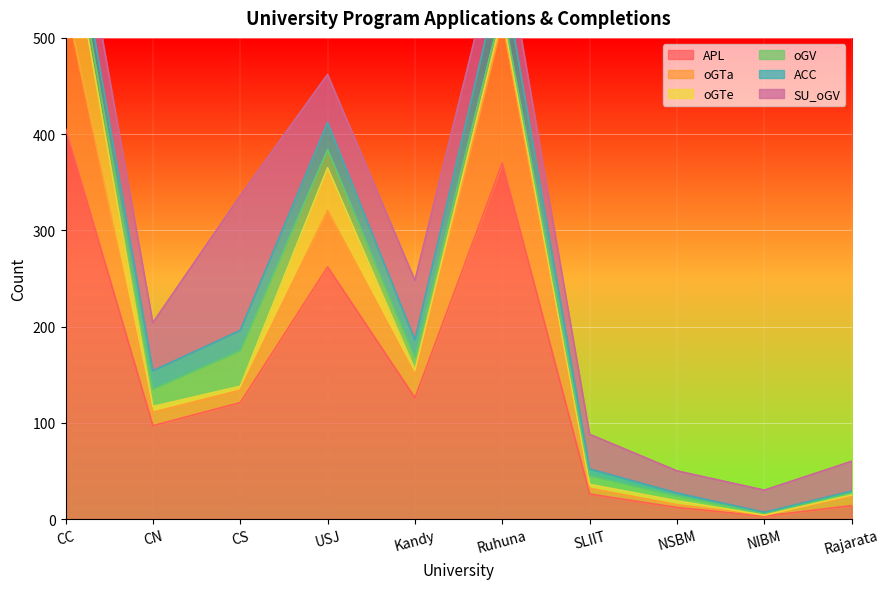

Reading right to left, what are all the values shown in this chart?

APL: Rajarata=14	NIBM=3	NSBM=12	SLIIT=26	Ruhuna=370	Kandy=126	USJ=262	CS=121	CN=97	CC=406
oGTa: Rajarata=10	NIBM=1	NSBM=3	SLIIT=6	Ruhuna=148	Kandy=24	USJ=59	CS=13	CN=14	CC=133
oGTe: Rajarata=1	NIBM=0	NSBM=4	SLIIT=4	Ruhuna=6	Kandy=5	USJ=44	CS=4	CN=6	CC=95
oGV: Rajarata=3	NIBM=2	NSBM=5	SLIIT=9	Ruhuna=9	Kandy=13	USJ=19	CS=37	CN=18	CC=15
ACC: Rajarata=1	NIBM=1	NSBM=3	SLIIT=7	Ruhuna=40	Kandy=18	USJ=28	CS=21	CN=19	CC=24
SU_oGV: Rajarata=31	NIBM=23	NSBM=23	SLIIT=36	Ruhuna=42	Kandy=62	USJ=50	CS=140	CN=50	CC=43